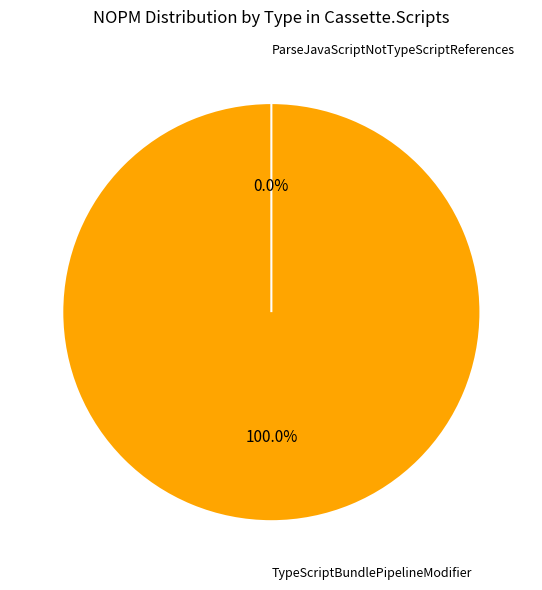

To the nearest percent, what is the difference between the largest and smallest slice percentages?

100%